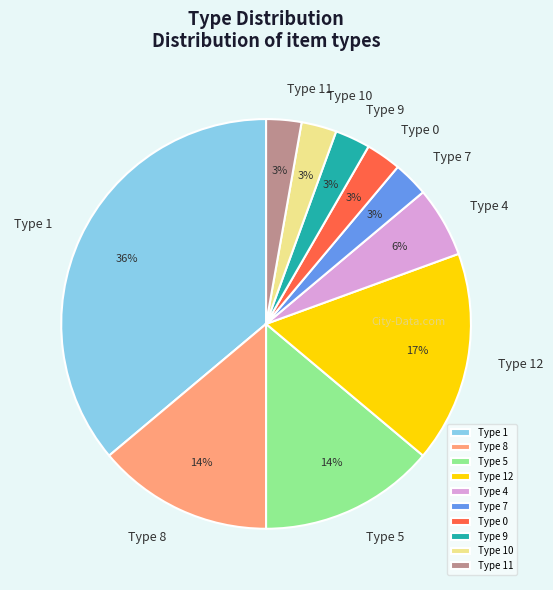

Count the number of slices in the pie.

10